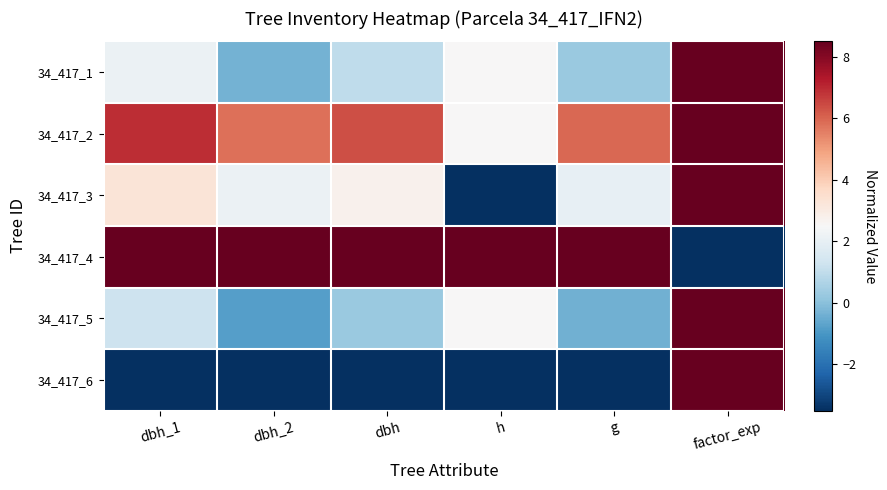

Reading left to right, transcribe all the data shown in this chart.

34_417_1: dbh_1=2.2	dbh_2=-0.3	dbh=1.0	h=2.5	g=0.3	factor_exp=8.5
34_417_2: dbh_1=6.9	dbh_2=5.8	dbh=6.4	h=2.5	g=6.0	factor_exp=8.5
34_417_3: dbh_1=3.3	dbh_2=2.1	dbh=2.7	h=-3.5	g=2.0	factor_exp=8.5
34_417_4: dbh_1=8.5	dbh_2=8.5	dbh=8.5	h=8.5	g=8.5	factor_exp=-3.5
34_417_5: dbh_1=1.3	dbh_2=-0.8	dbh=0.3	h=2.5	g=-0.4	factor_exp=8.5
34_417_6: dbh_1=-3.5	dbh_2=-3.5	dbh=-3.5	h=-3.5	g=-3.5	factor_exp=8.5